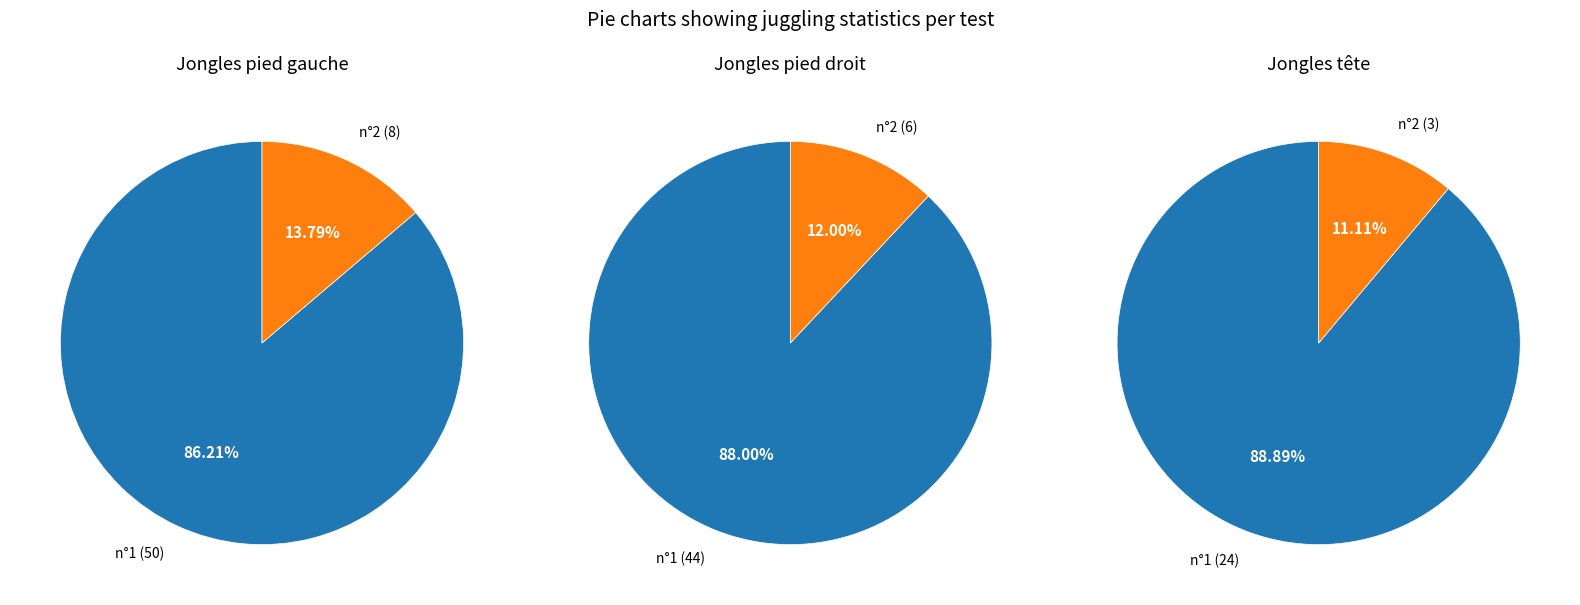

What portion of the pie excludes n°1?

13.8%